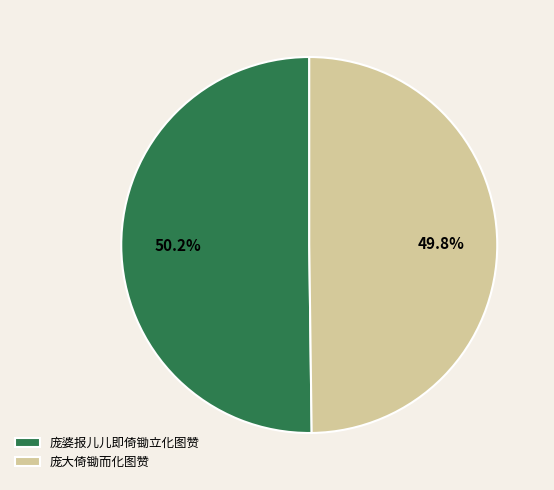

Combined, what portion of the pie is 庞大倚锄而化图赞 and 庞婆报儿儿即倚锄立化图赞?

100.0%